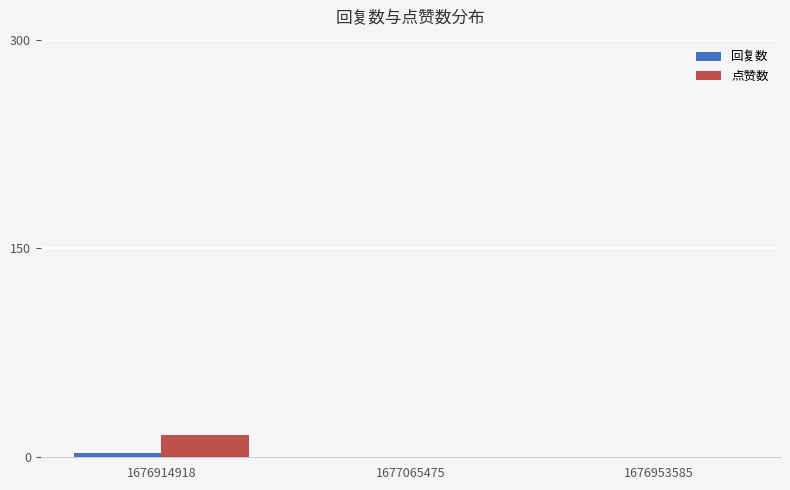

What is the sum of all 点赞数 values?

16